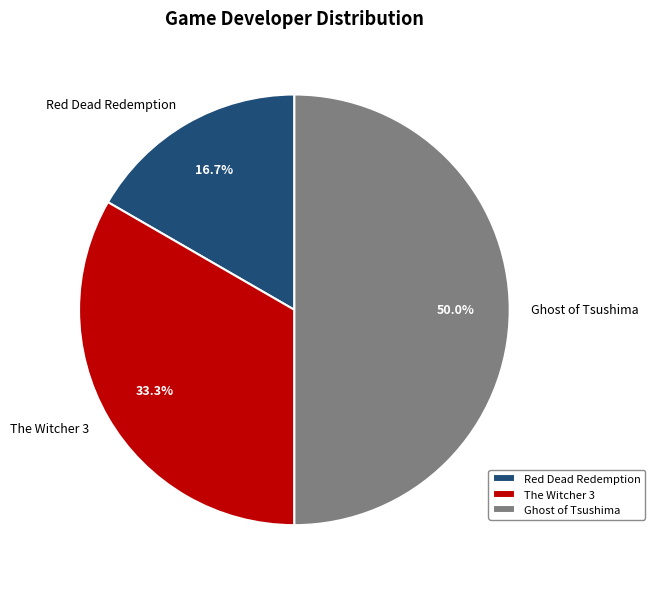

What is the ratio of the value at The Witcher 3 to the value at Ghost of Tsushima?

0.7